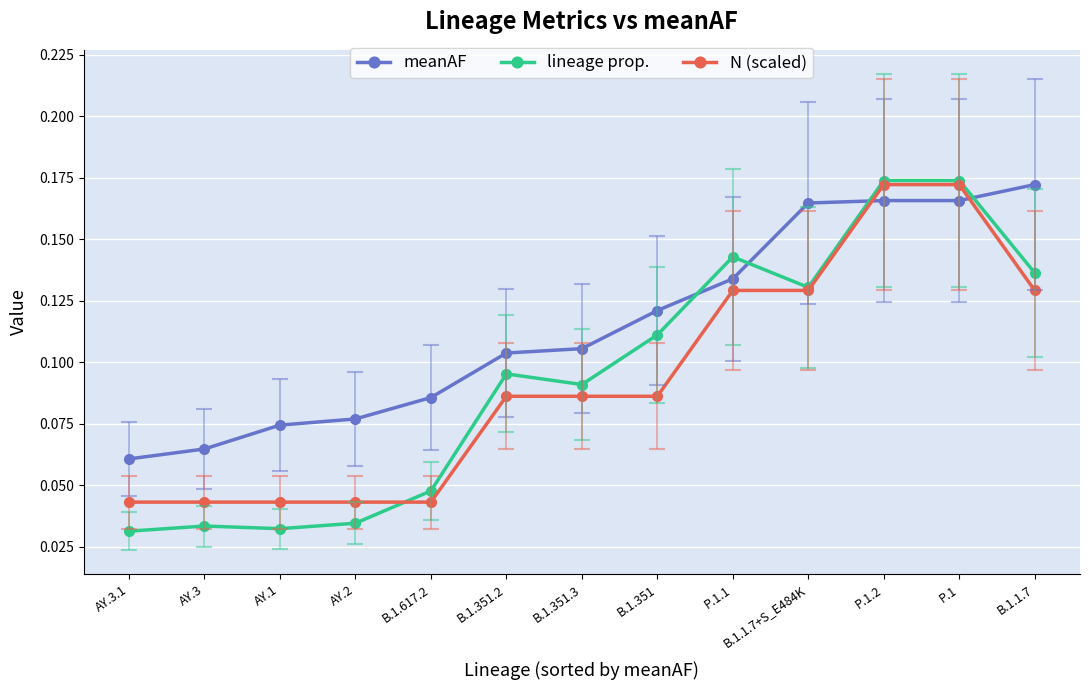

What is the total value across all series at P.1?

0.5